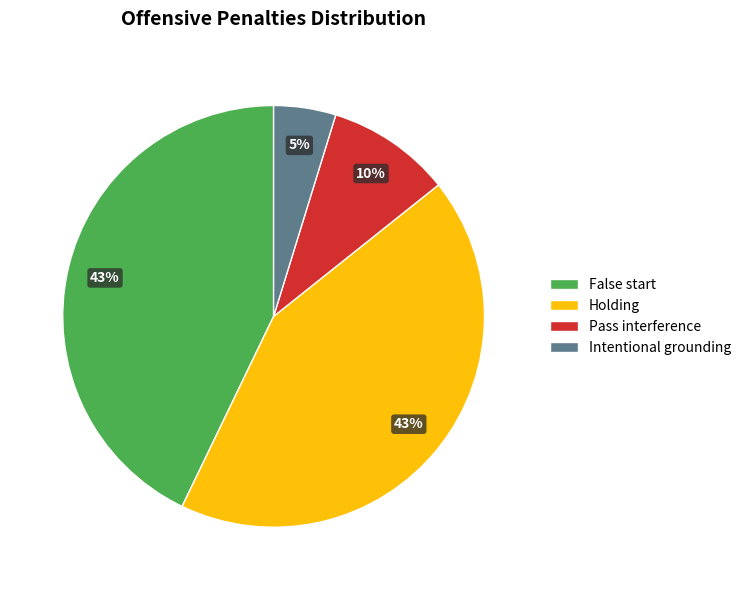

To the nearest percent, what percentage of the pie is False start?

43%